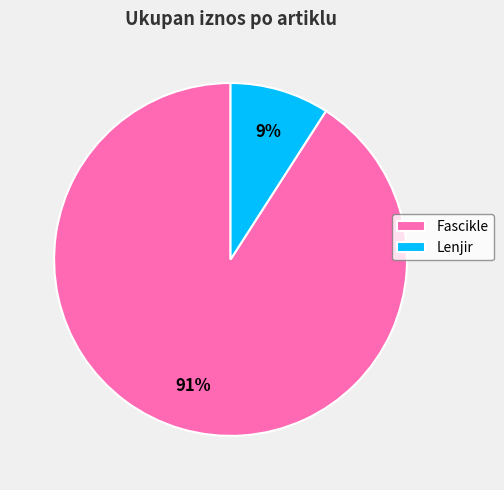

To the nearest percent, what is the difference between the largest and smallest slice percentages?

82%